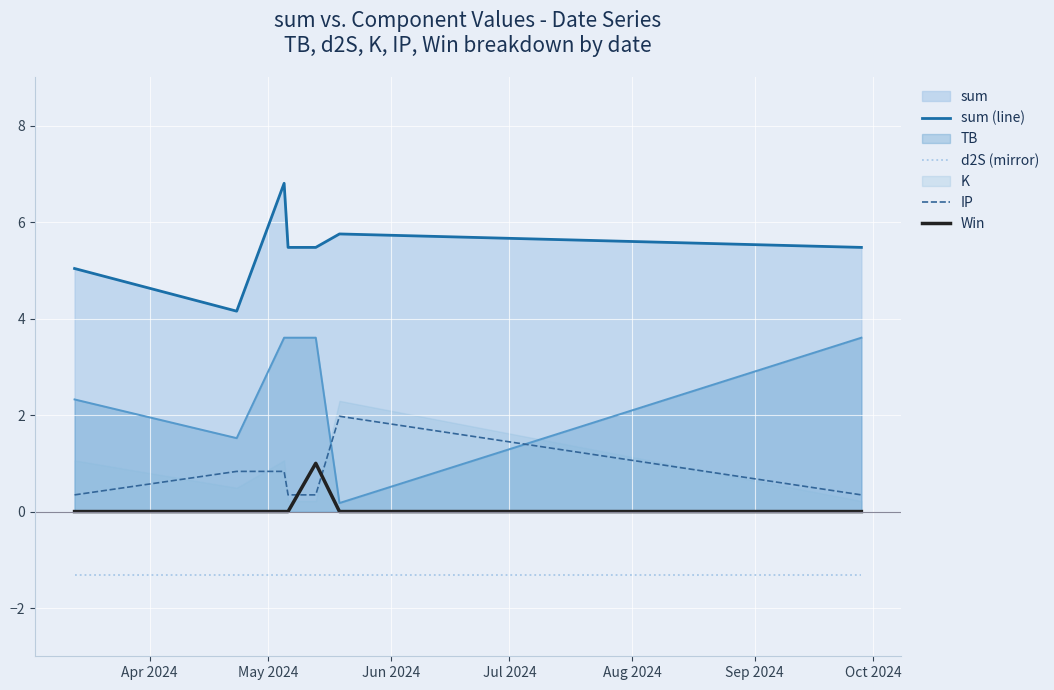

True or false: sum (line) and TB intersect in this chart.

False